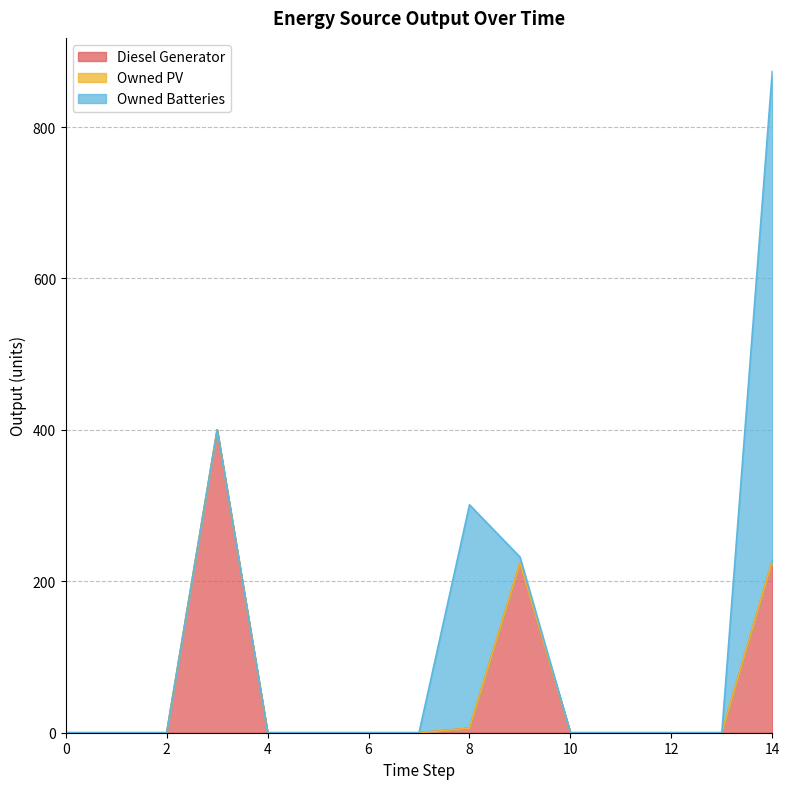

Which has a higher value, 13 or 10?

13